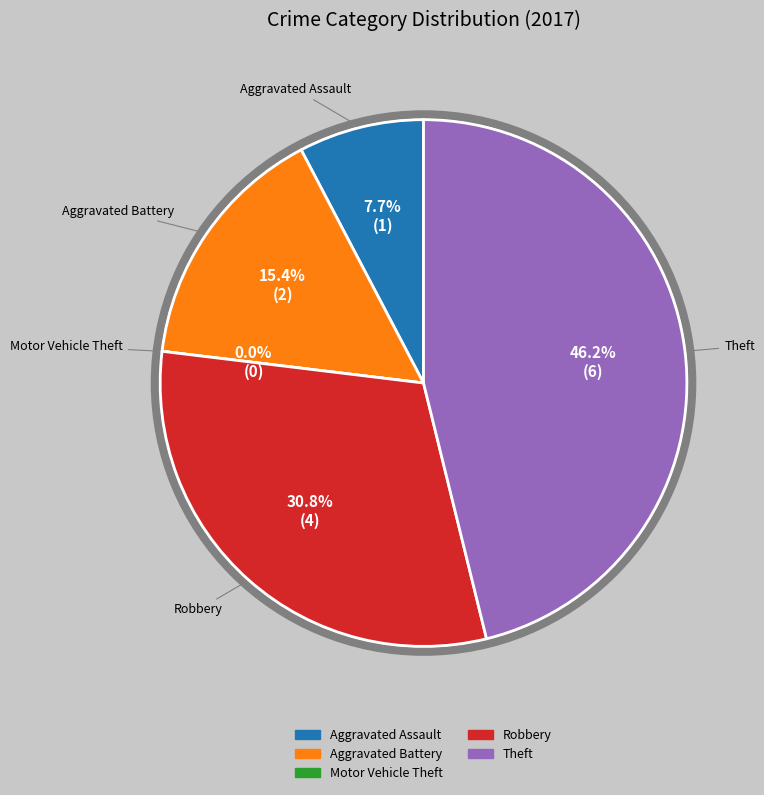

What is the smallest slice in the pie chart?

Motor Vehicle Theft